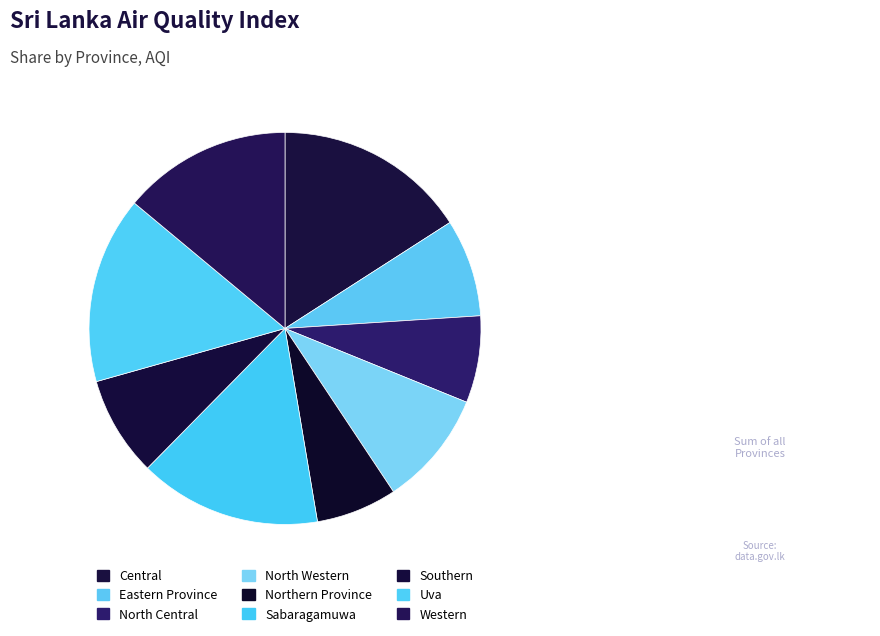

To the nearest percent, what percentage of the pie is Sabaragamuwa?

15%